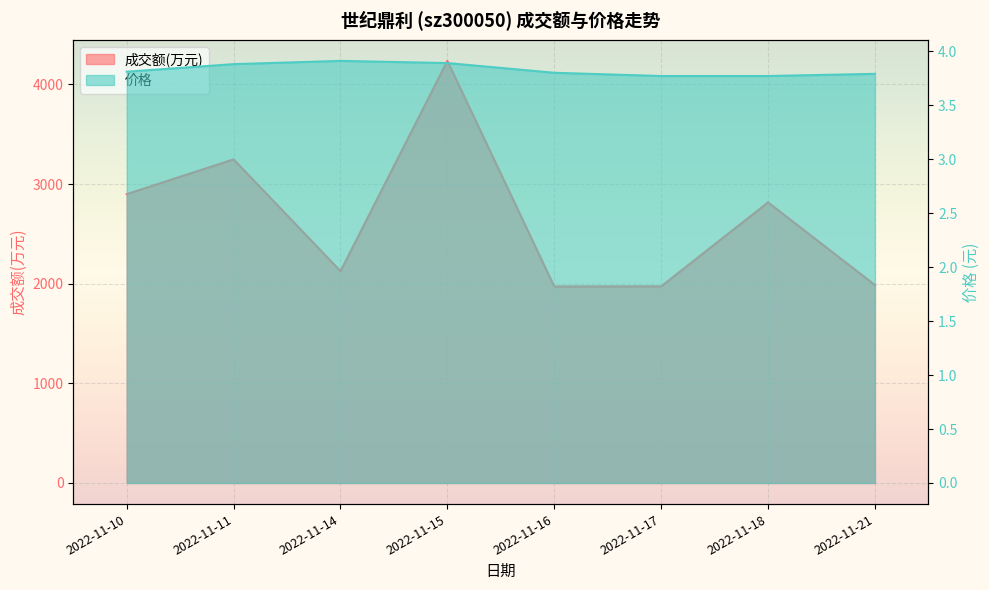

Between 2022-11-11 and 2022-11-15, which series saw the biggest shift?

成交额(万元)